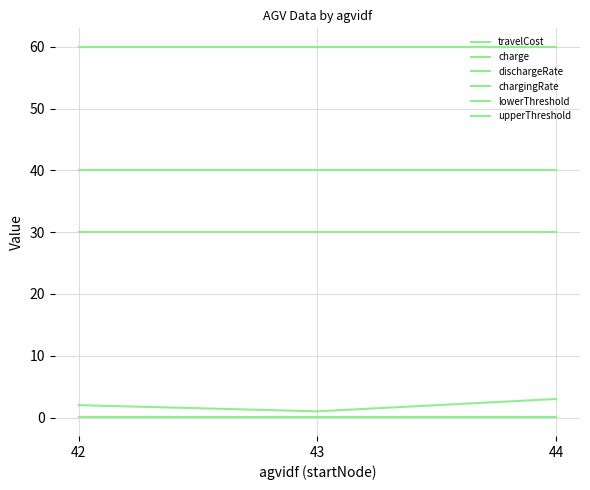

How many lines are shown in the chart?

6